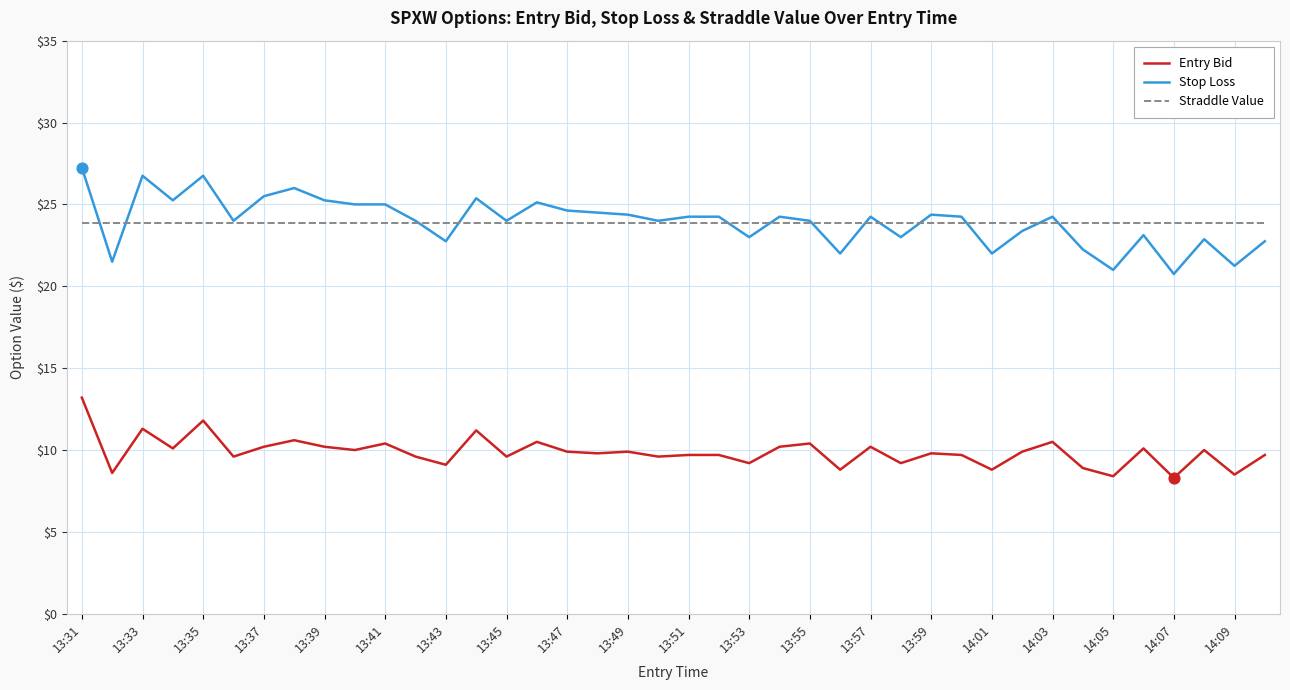

Which series has the largest range (max minus min)?

Stop Loss